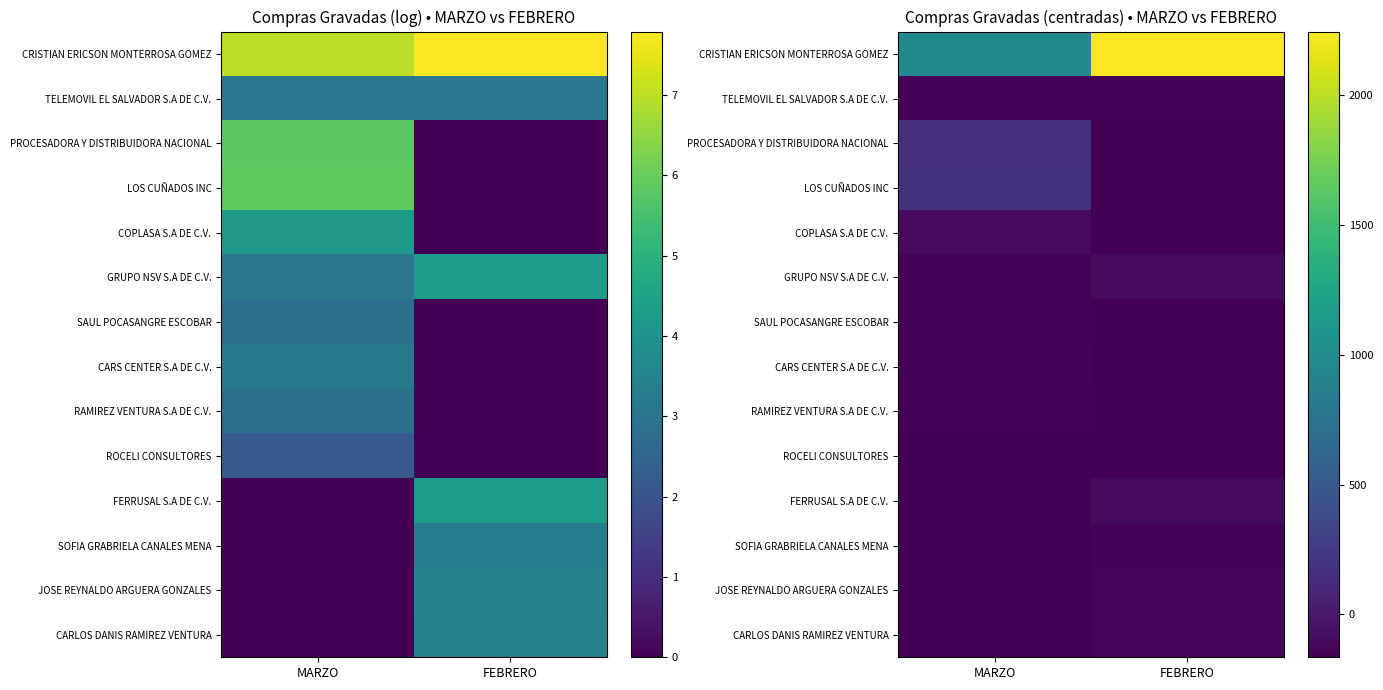

What is the maximum value for RAMIREZ VENTURA S.A DE C.V.?

-149.5